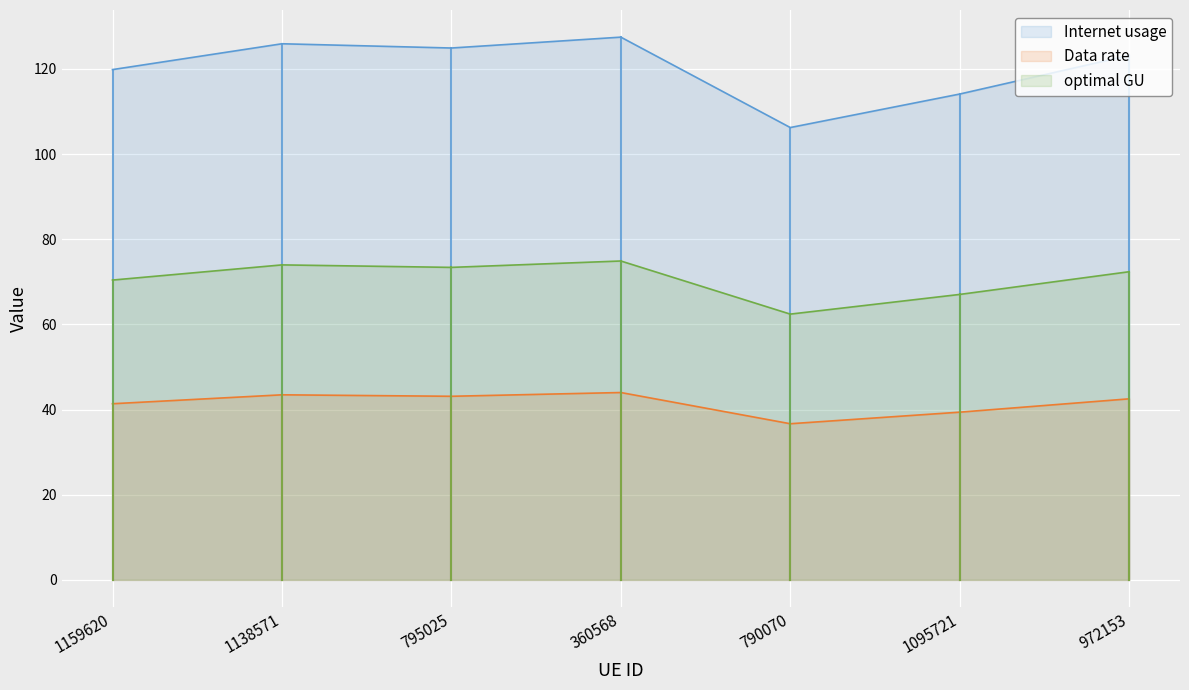

At which category does Data rate reach its first local valley?

795025